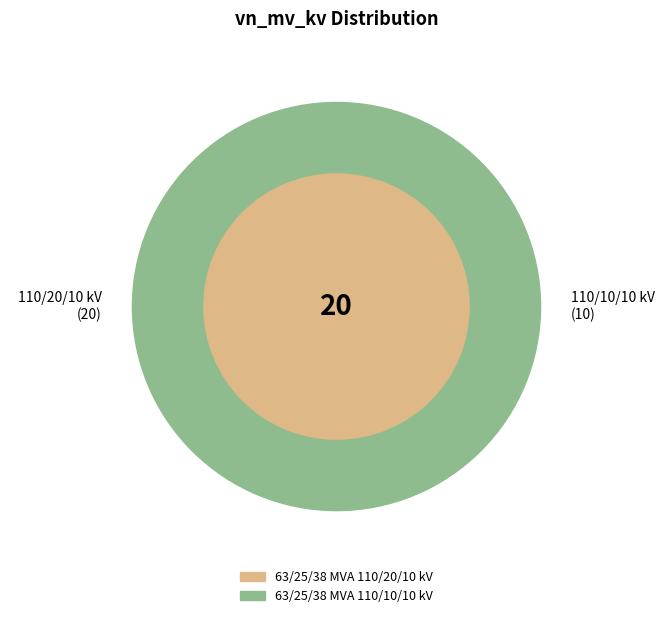

What is the majority slice?

63/25/38 MVA 110/20/10 kV